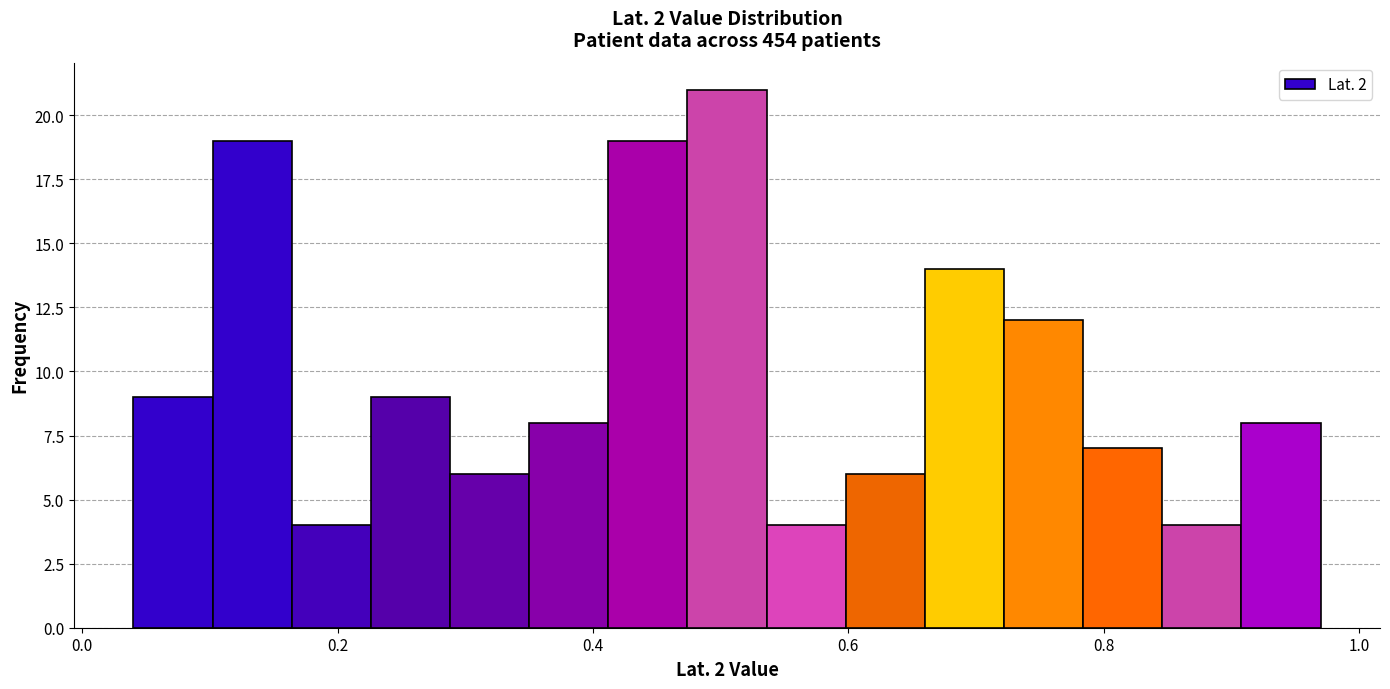

Read against the x-axis, roughly where is the centre of the tallest bar?

0.50